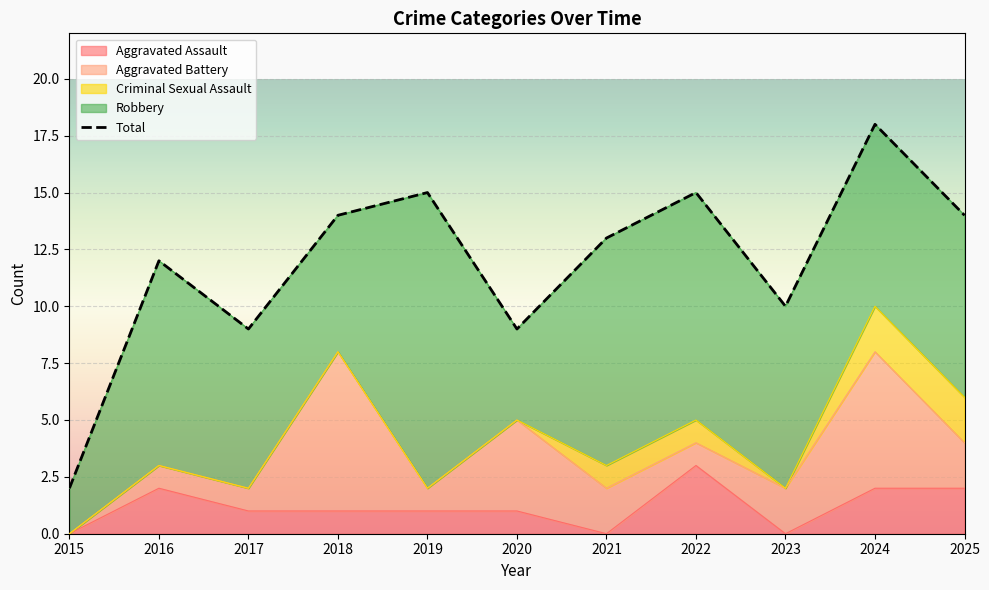

At which label does Criminal Sexual Assault reach its minimum?

2015